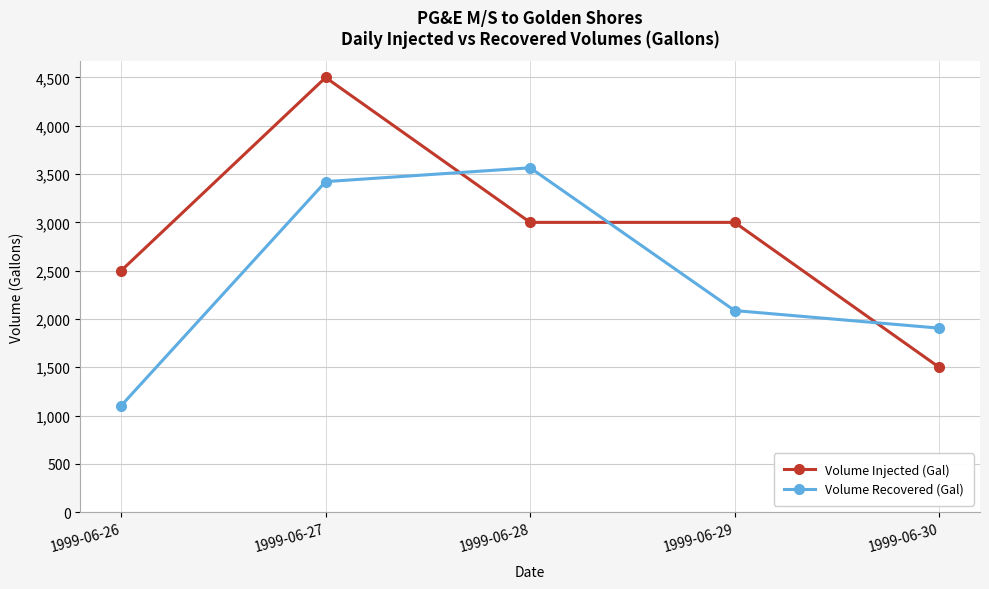

Reading left to right, transcribe all the data shown in this chart.

Volume Injected (Gal): 2500	4500	3000	3000	1500
Volume Recovered (Gal): 1102	3422	3565	2087	1905